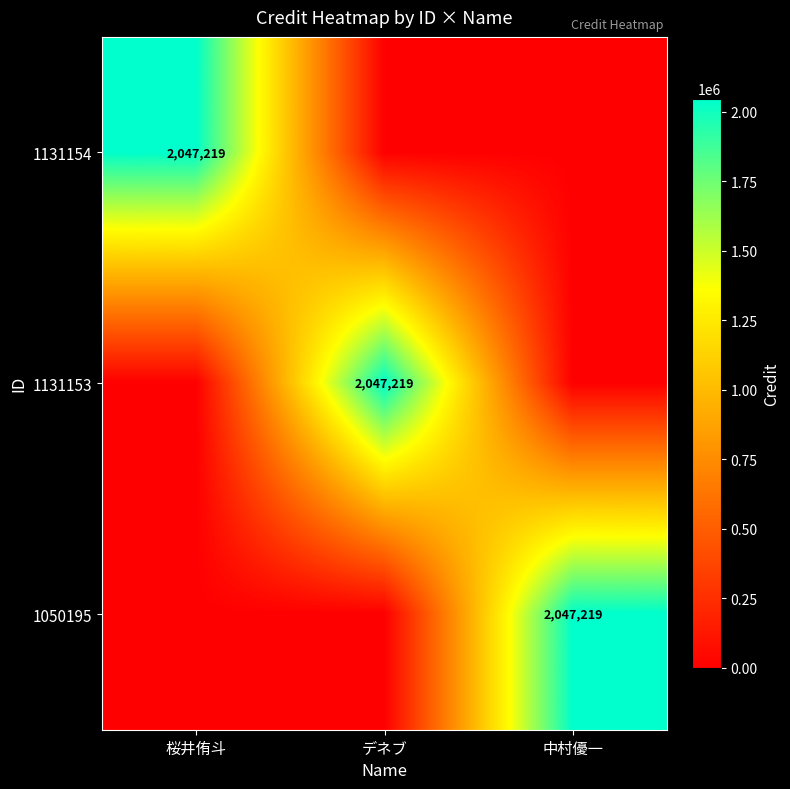

The 1050195 series shows 812744 at 中村優一. True or false?

False